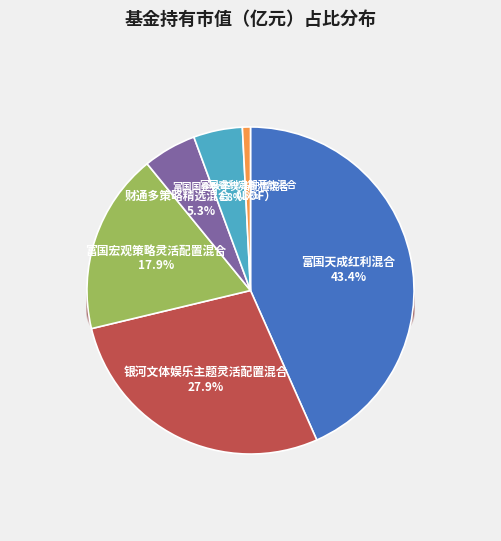

Does any single category account for the majority?

No